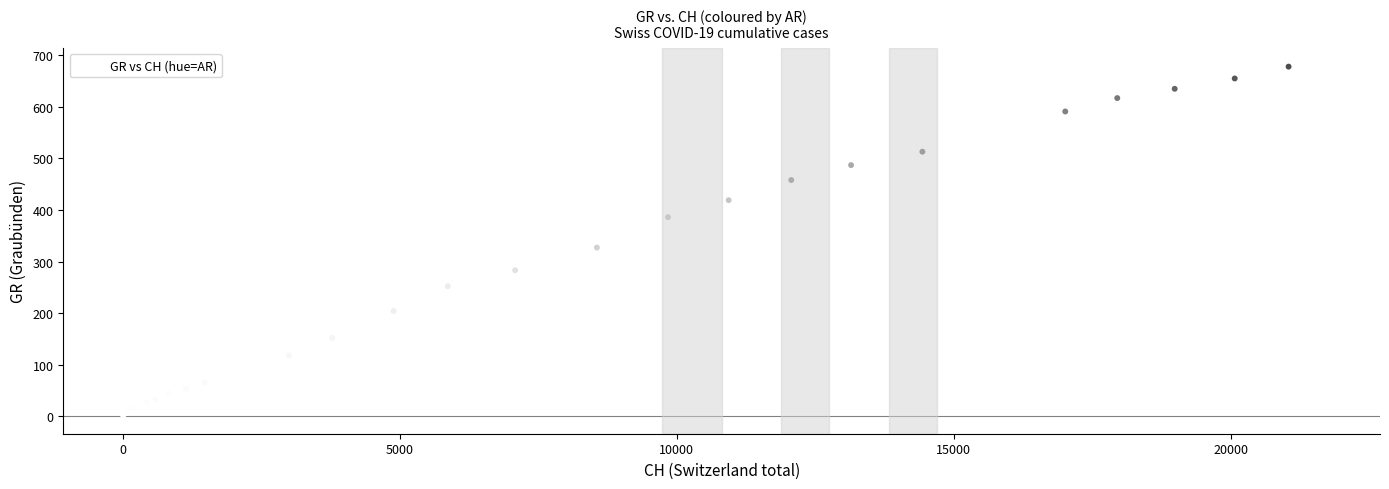

What Y value in the scatter plot is closest to 340?

327